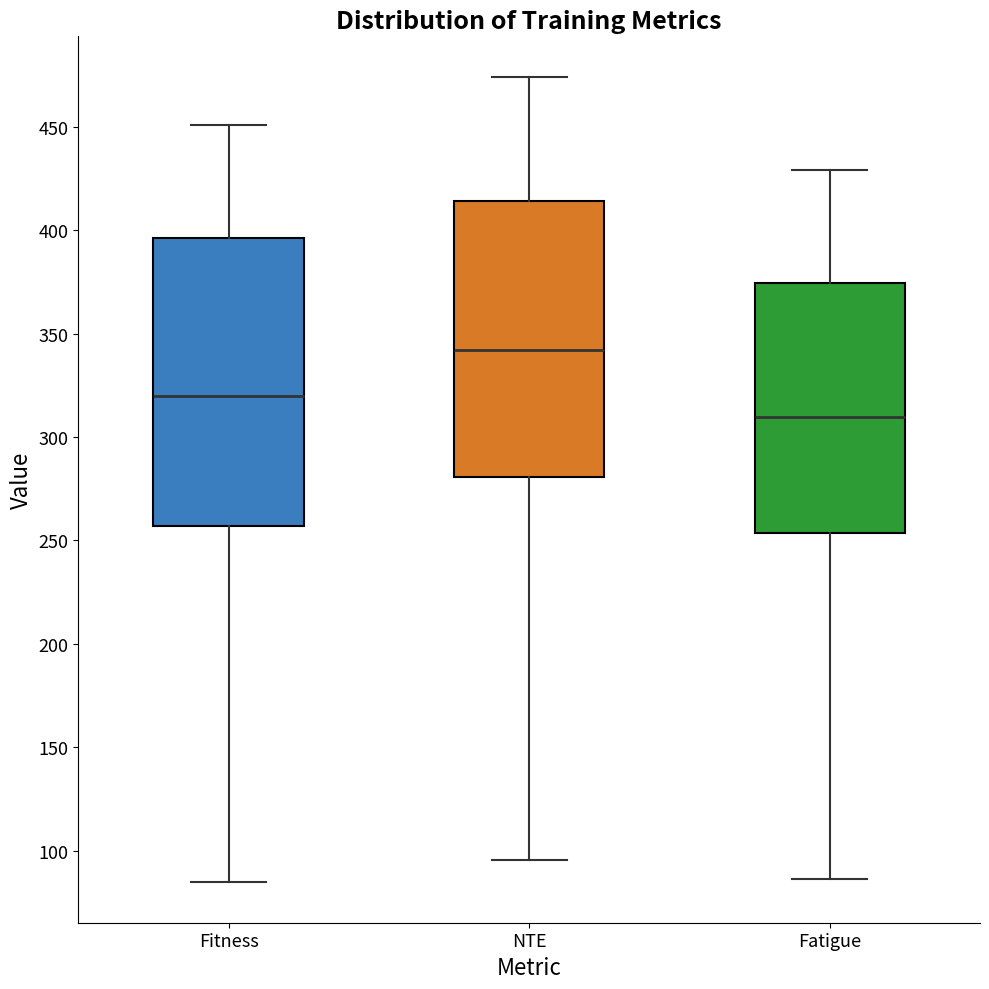

Reading left to right, read every box against the y-axis: the position of its median line, the range the box covers, and the ends of its whiskers. The values are not printed on the chart, so give them approximately, as read against the axis.

Fitness: median 320, box 255 to 395, whiskers 85 to 450
NTE: median 340, box 280 to 415, whiskers 95 to 475
Fatigue: median 310, box 255 to 375, whiskers 85 to 430